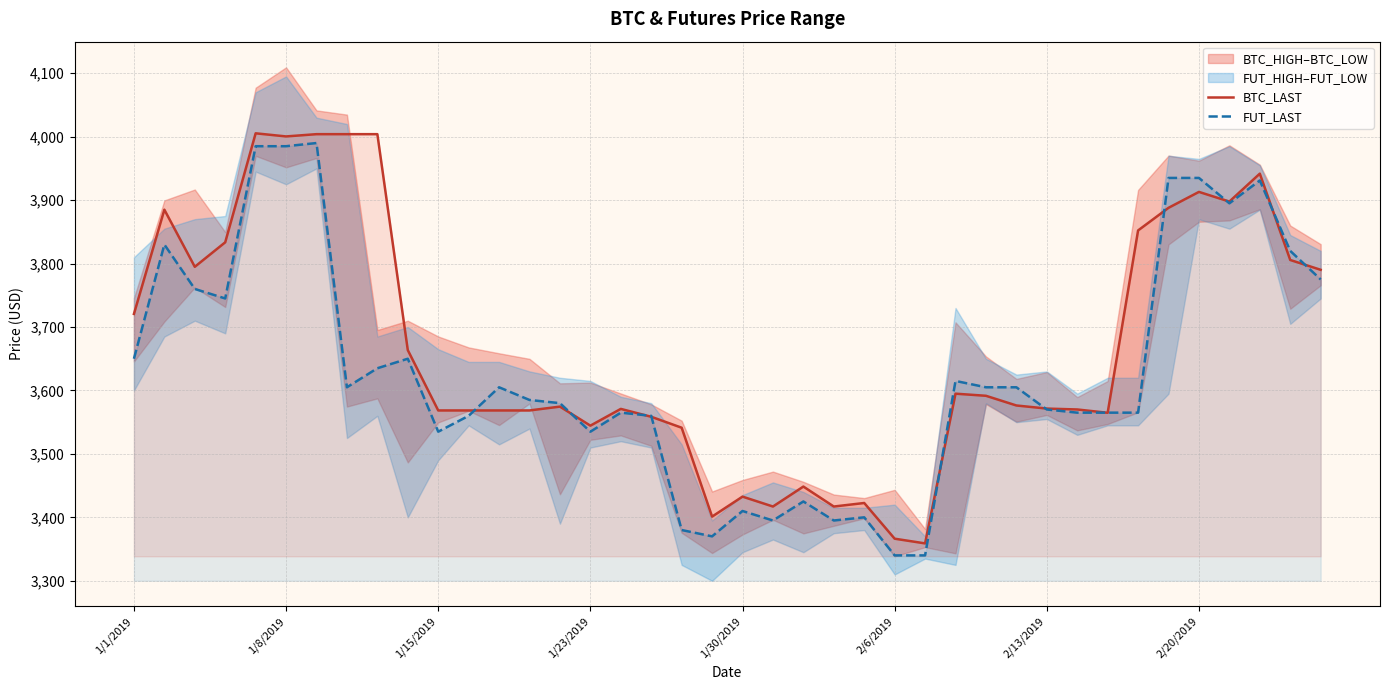

What is the highest value of the BTC_LAST series?

4005.3